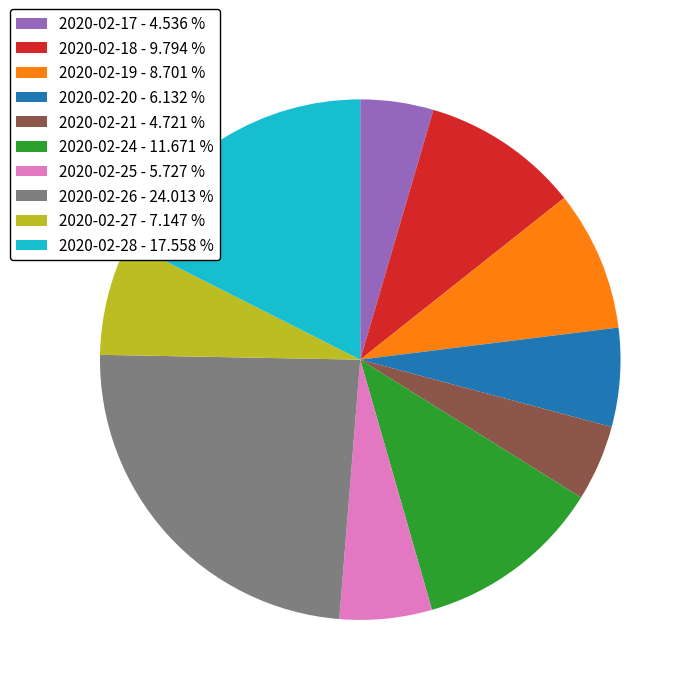

Approximately how many times larger is the value at 2020-02-20 - 6.132 % compared to 2020-02-17 - 4.536 %?

1.4